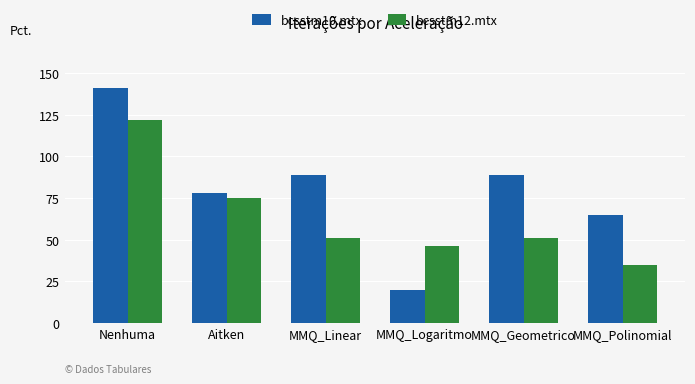

What is the label of the 5th bar from the right?

Aitken